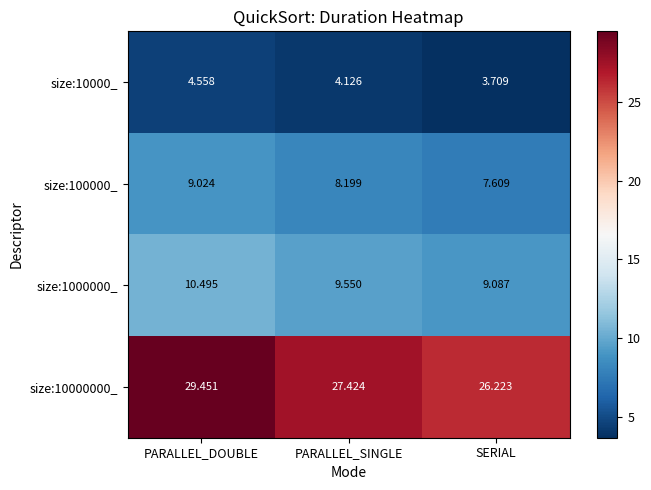

Where is size:100000_ nearest to the value 8?

PARALLEL_SINGLE